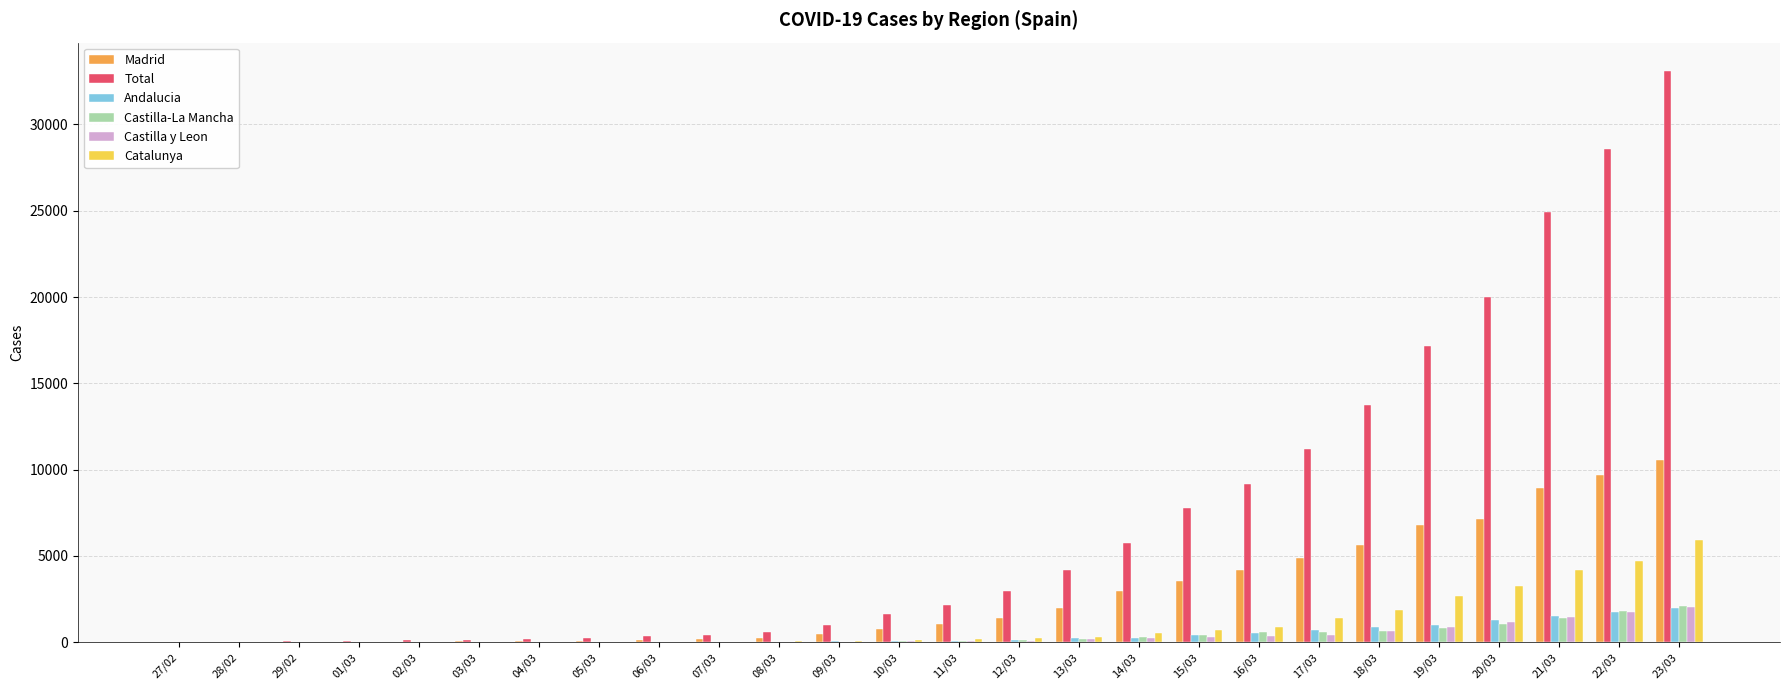

Where is Total nearest to the value 16552?

19/03